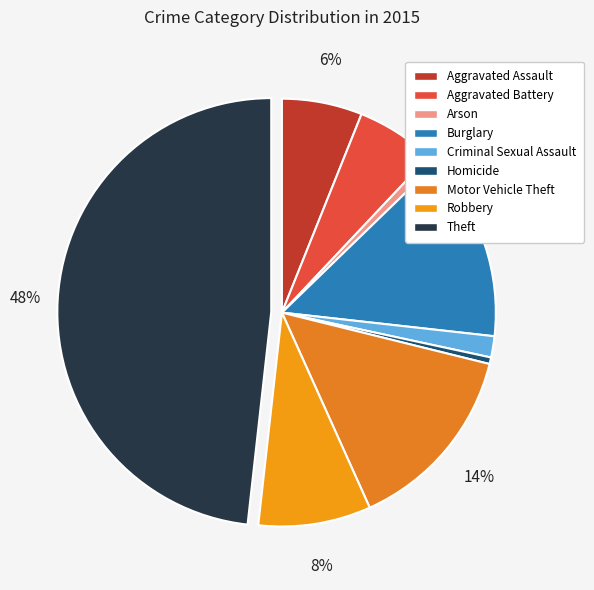

Is it true that Burglary is 23% of the pie?

False